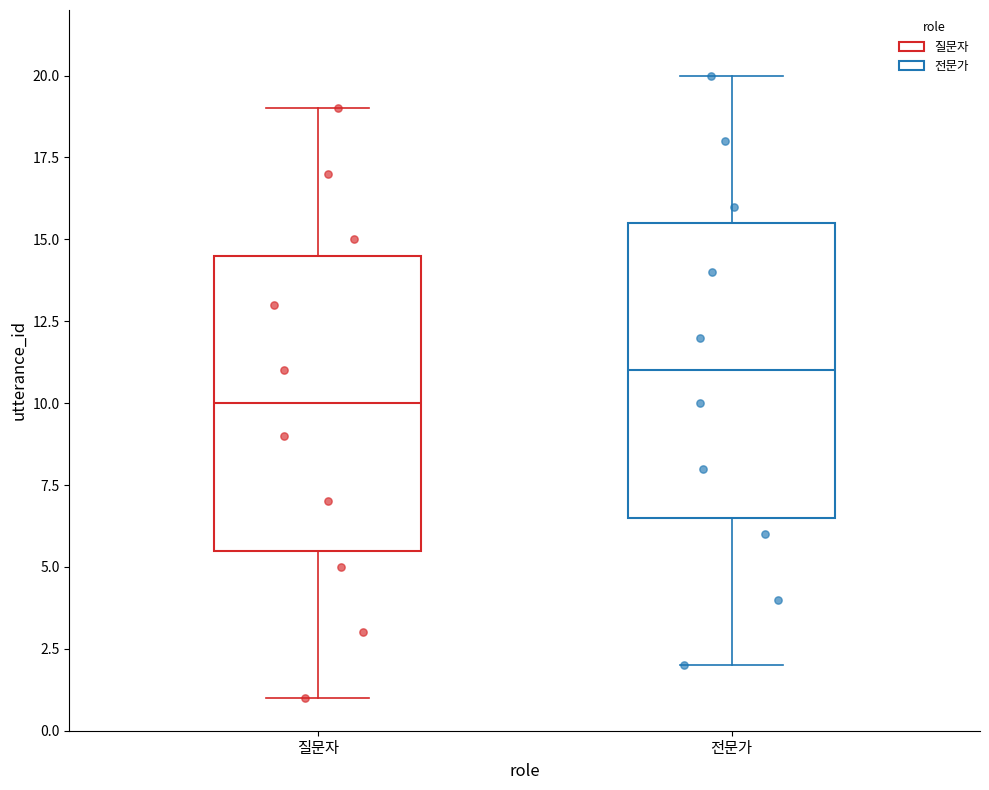

Where is the lower edge of the box for 전문가 on the y-axis? The values are not printed on the chart, so give them approximately, as read against the axis.

6.5